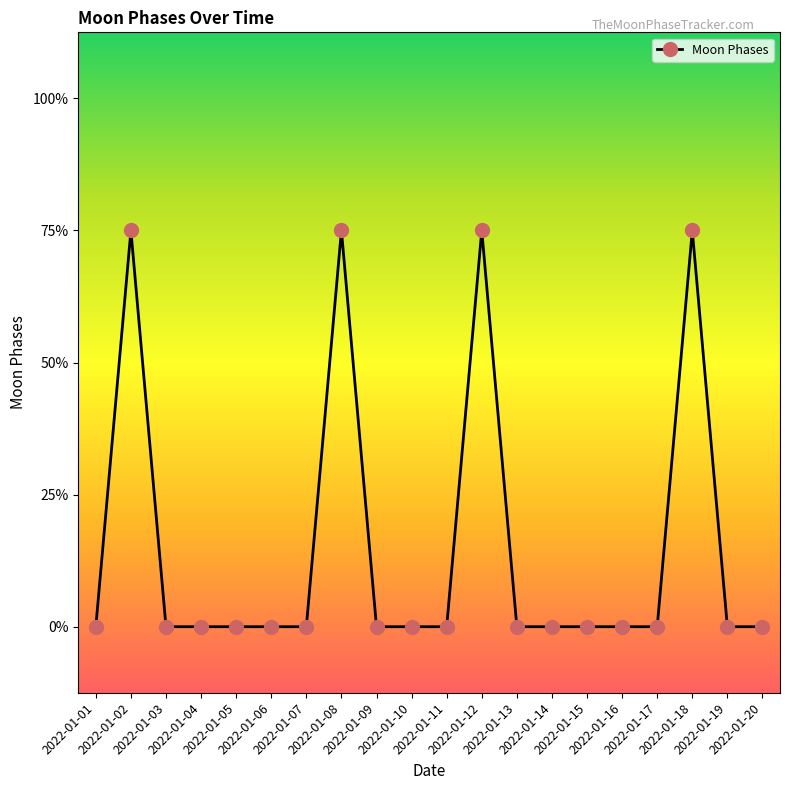

Does the chart have visible grid lines?

No